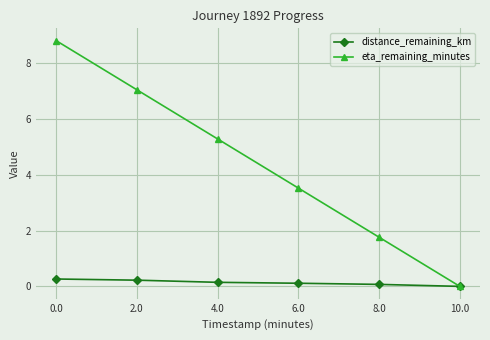

What is the label of the 2nd point from the left?

2.0